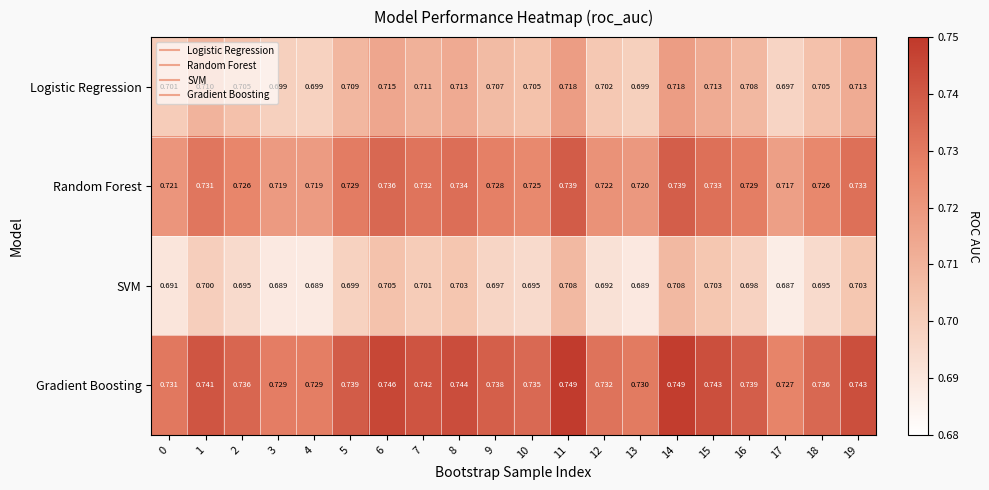

Which series has the largest total across all categories?

Gradient Boosting